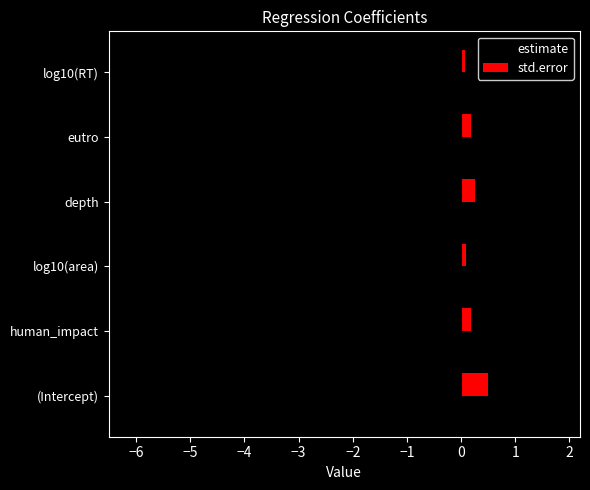

Which series has the largest total across all categories?

std.error